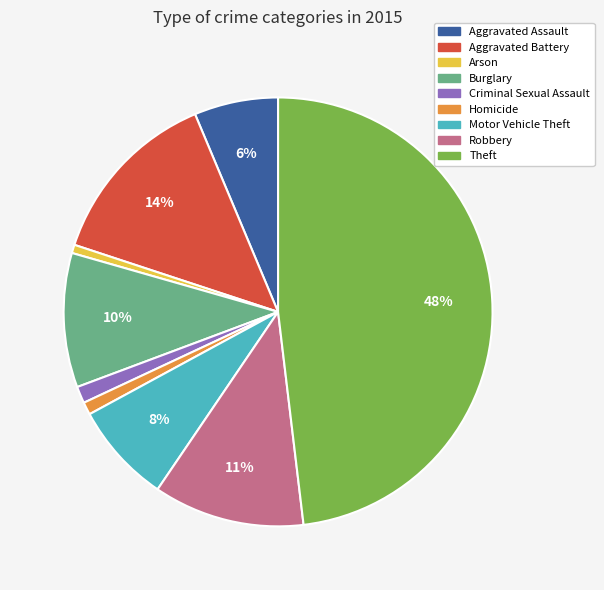

The Burglary slice represents 1% of the pie. True or false?

False